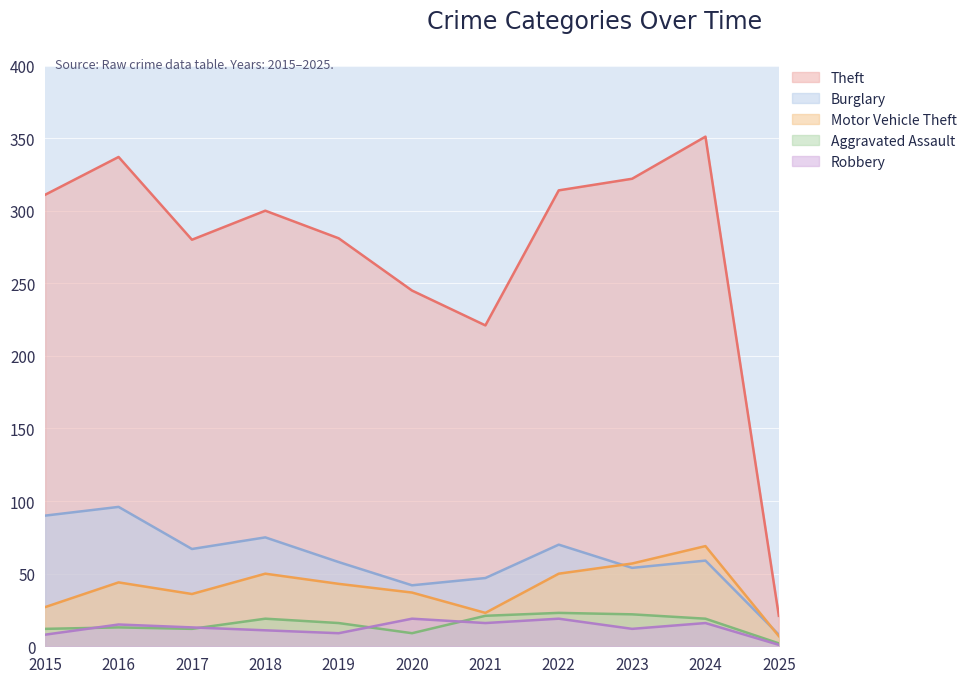

True or false: Motor Vehicle Theft and Robbery intersect in this chart.

False